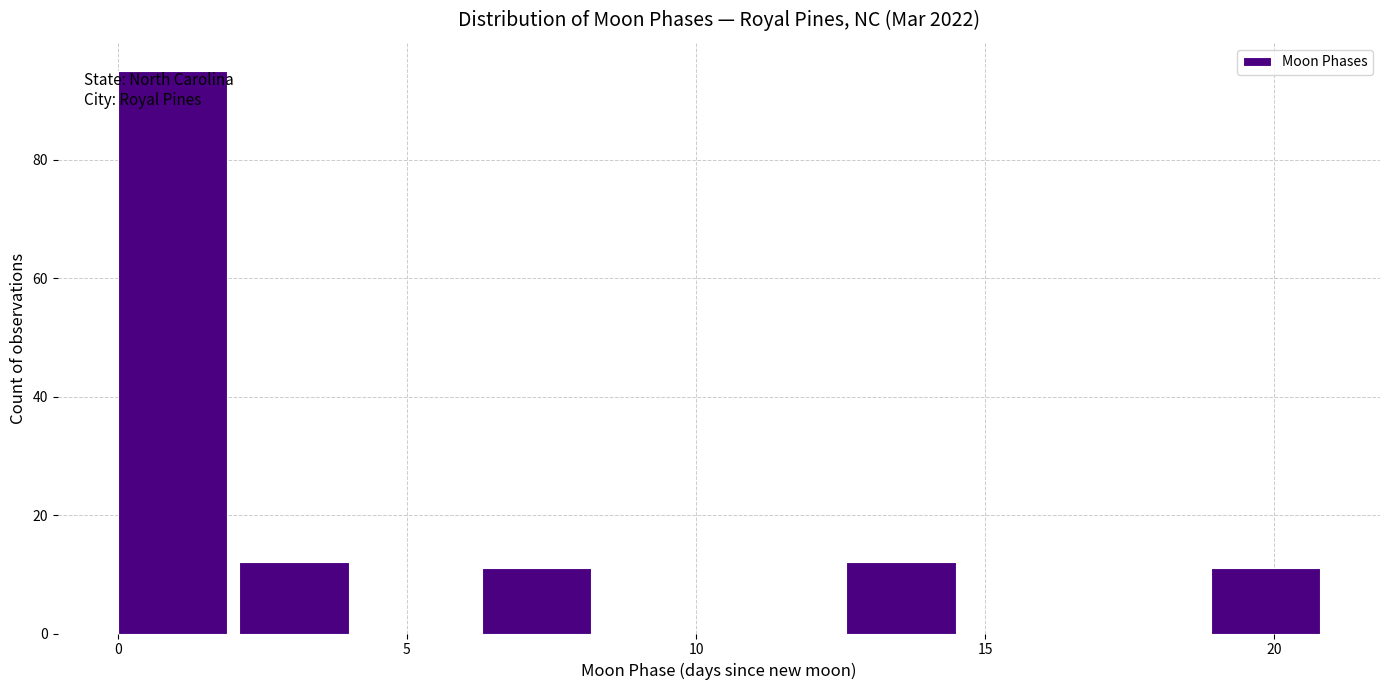

How tall is the bar that spans 18.9 to 21.0 on the x-axis? Neither the bar edges nor the heights are printed on the chart, so give them approximately, as read against the axes.

12